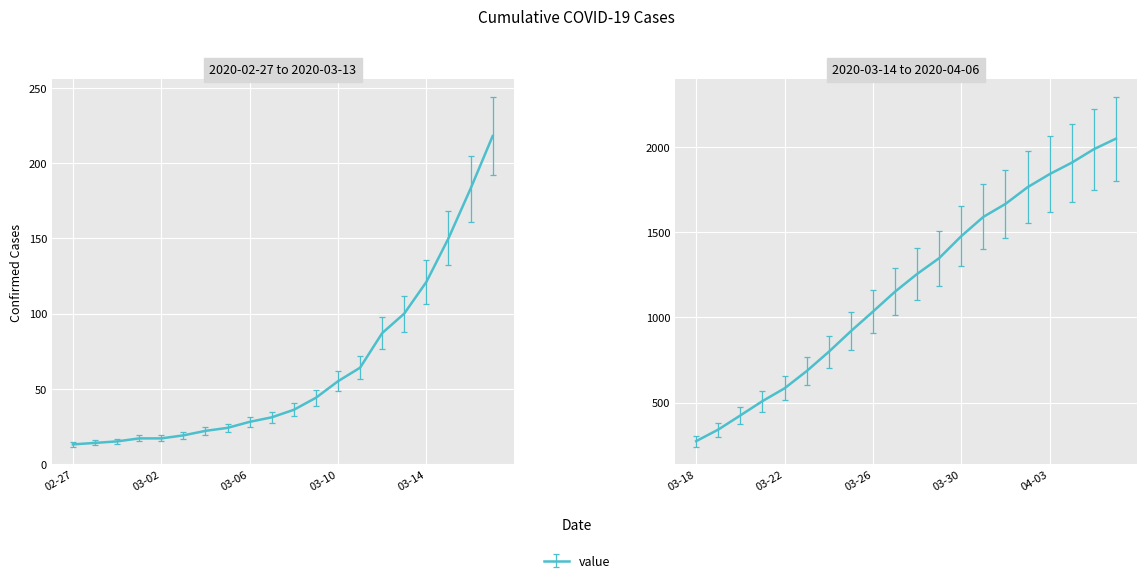

What is the sum of the values at 2020-04-01 and 2020-03-28?

2921